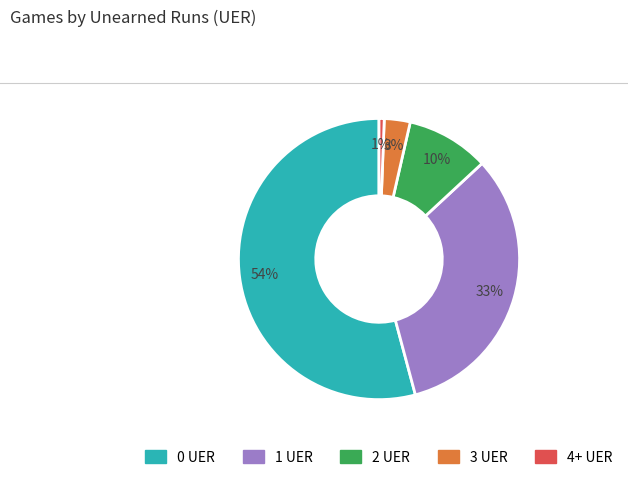

Does 0 UER account for over 50% of the chart?

Yes